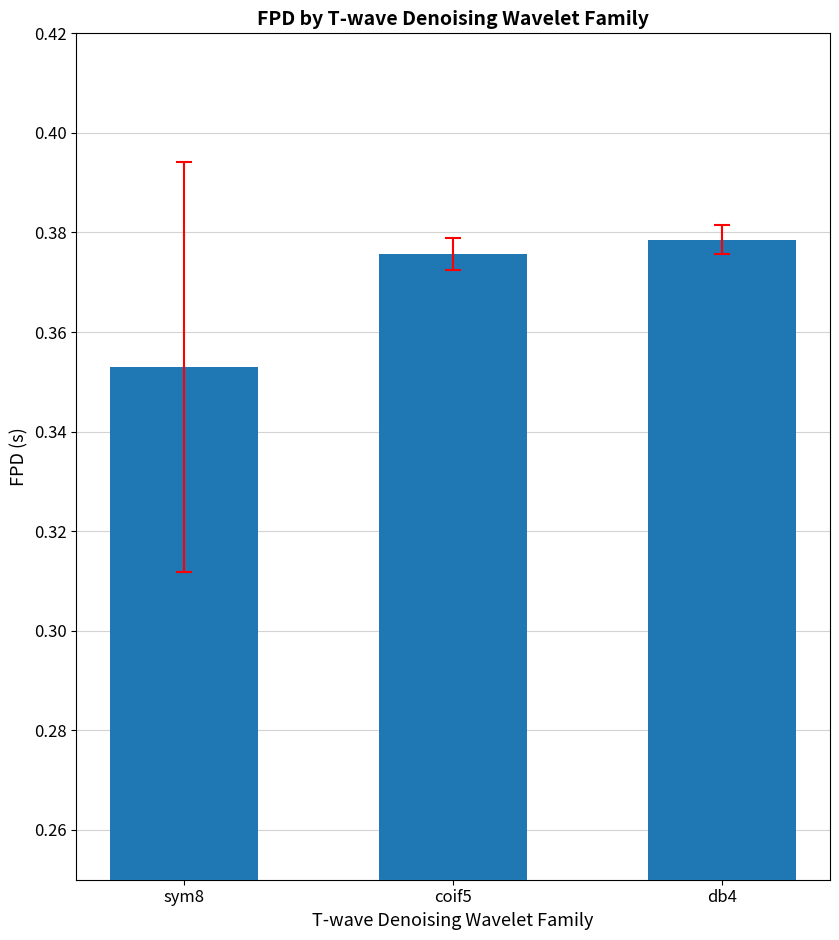

How many series are shown in this chart?

1